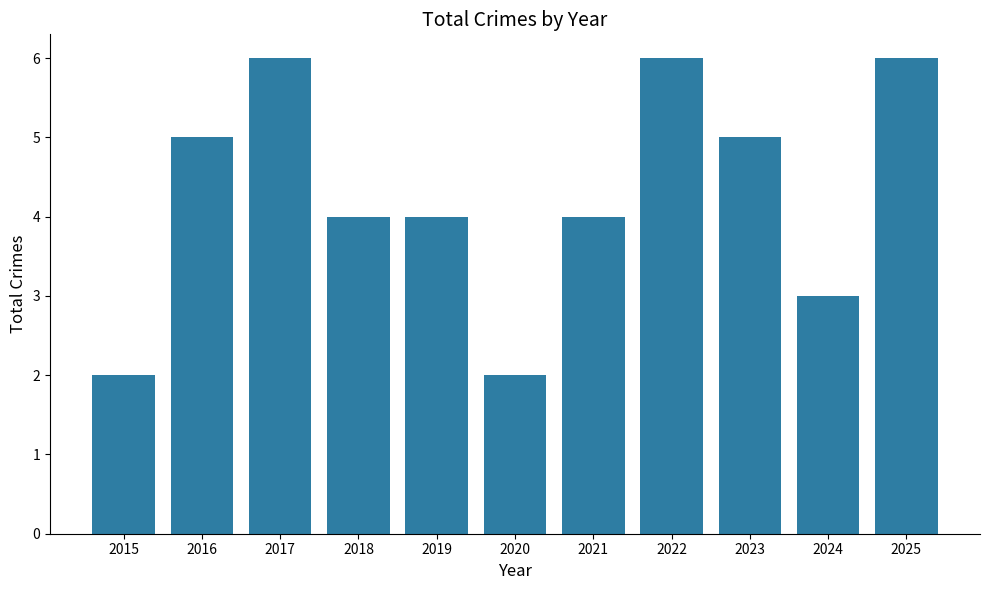

The value at 2020 is 2. True or false?

True